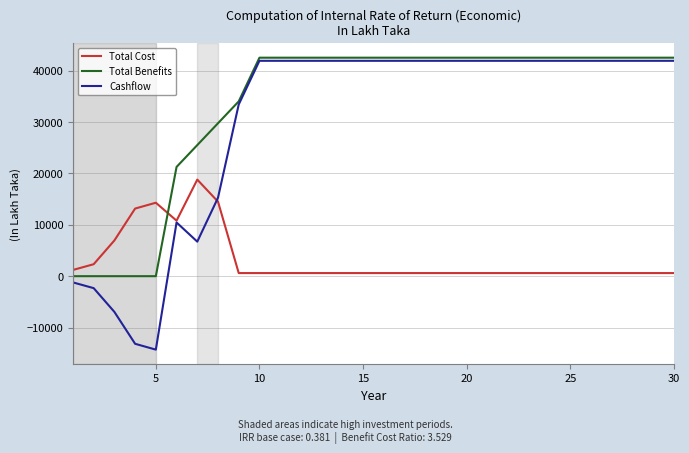

Which series has the largest range (max minus min)?

Cashflow